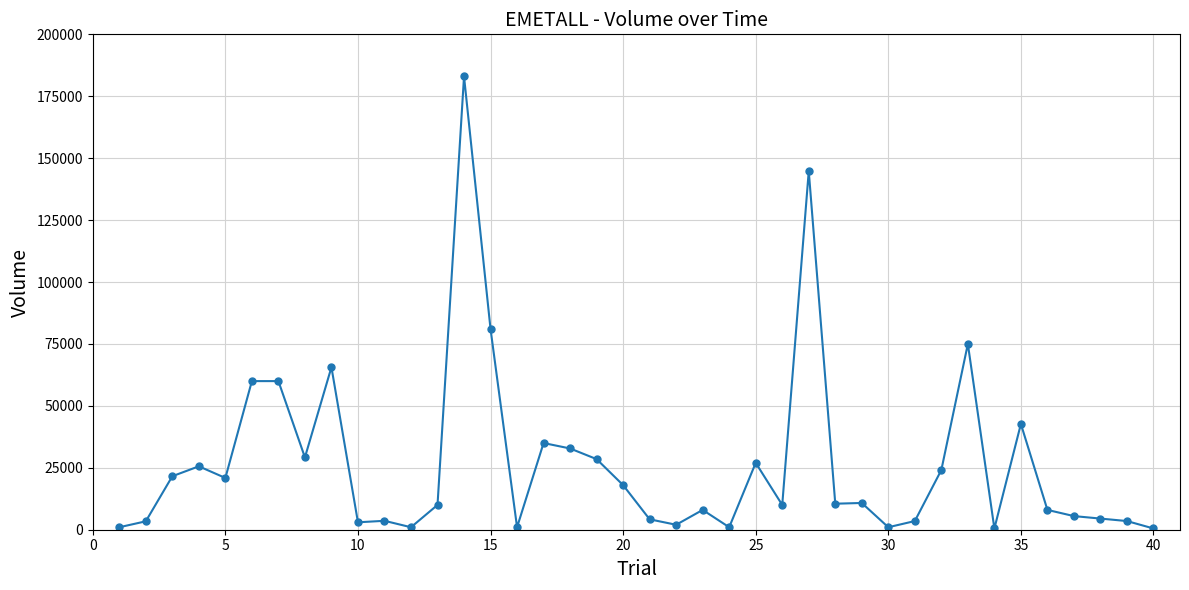

What is the greatest value displayed?

183000